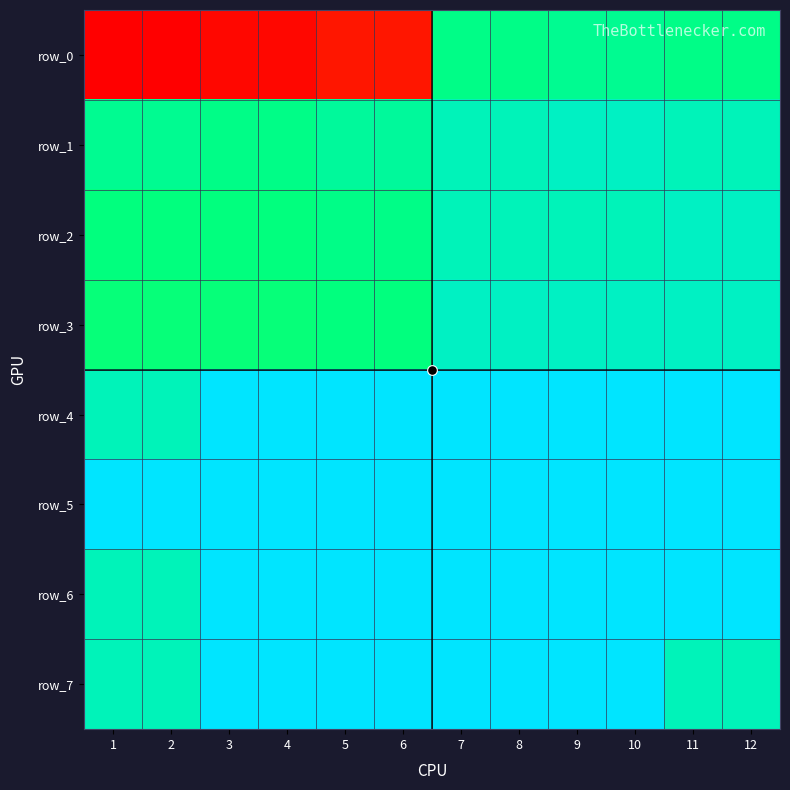

Is it true that row_7 equals 66.9 at 12?

False